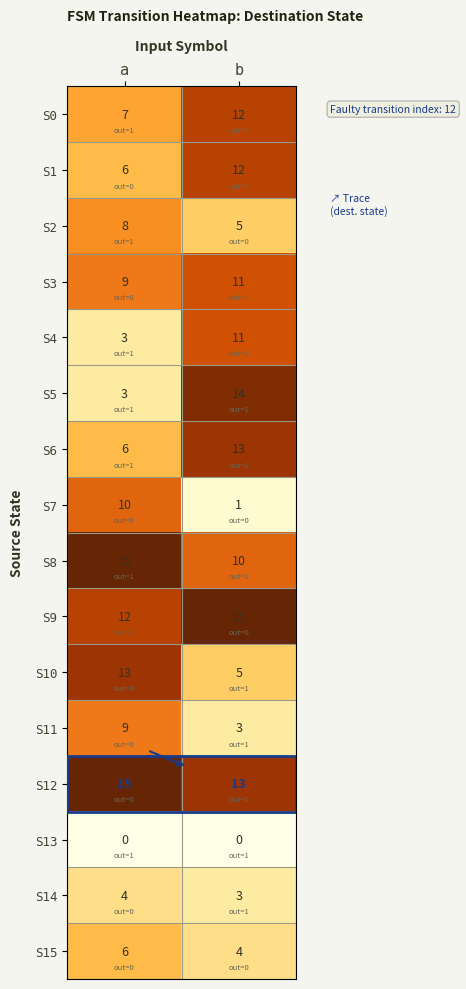

Where is S0 nearest to the value 9?

a